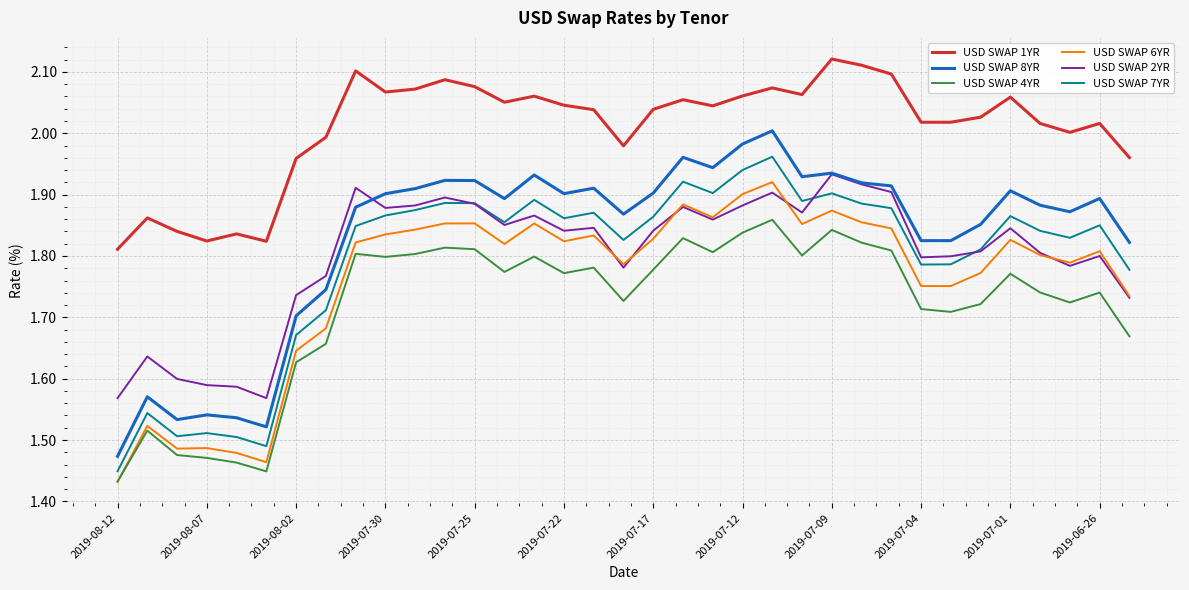

Which series has the largest total across all categories?

USD SWAP 1YR